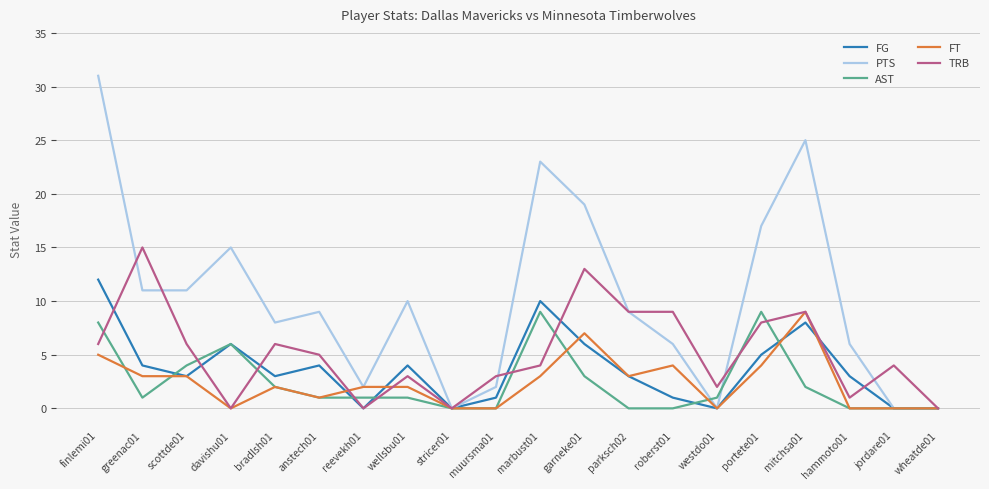

What is the highest value of the AST series?

9